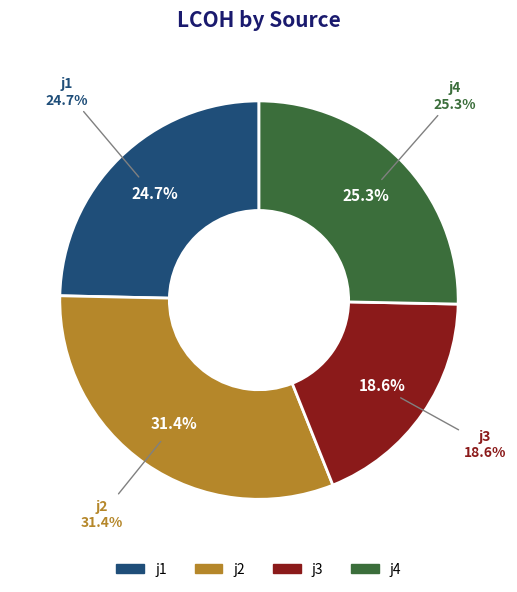

What portion of the pie excludes j3?

81.4%